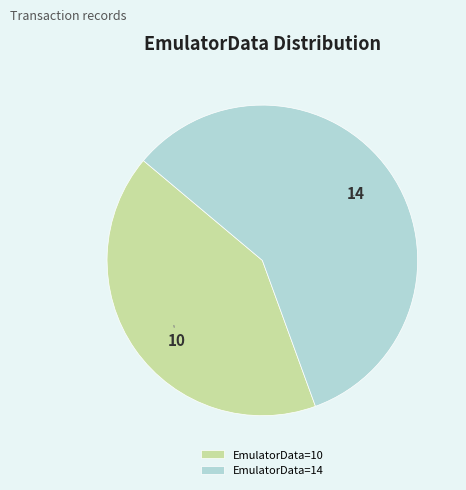

What is the ratio of the value at 14 to the value at 10?

1.4